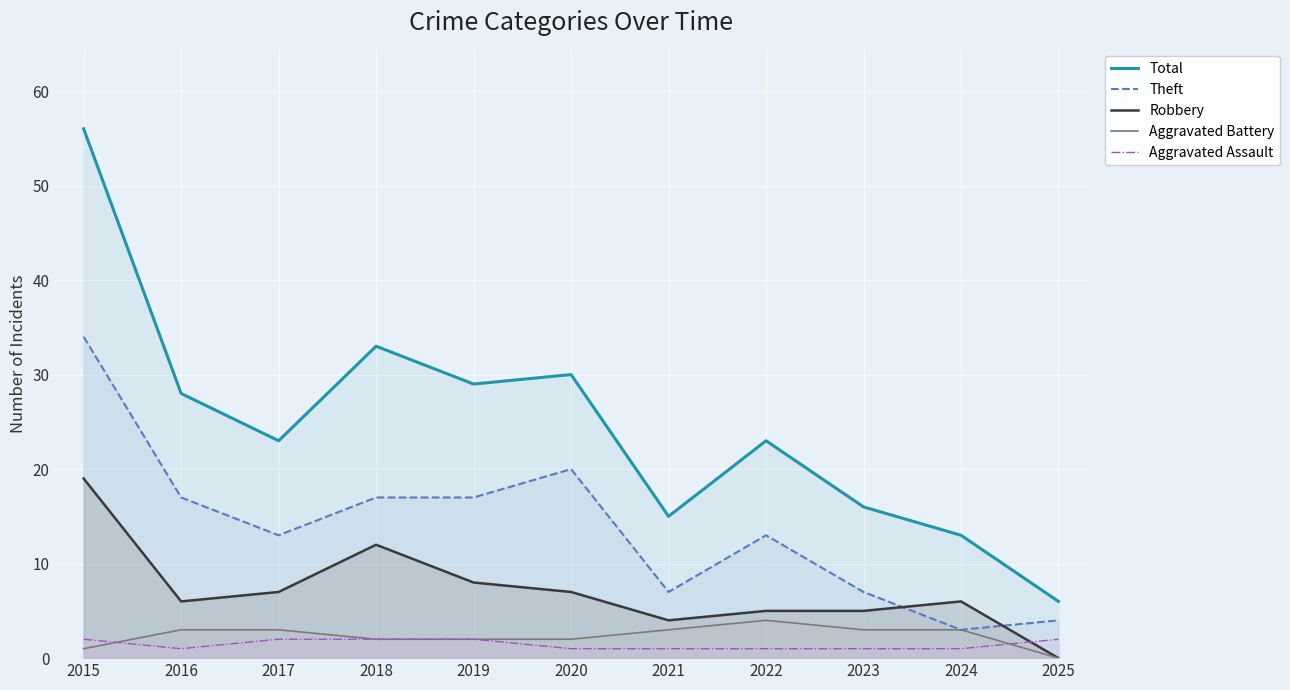

True or false: Robbery and Total intersect in this chart.

False